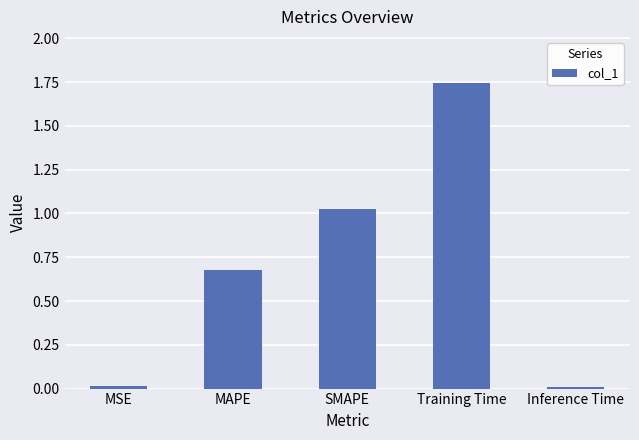

Which has a higher value, Training Time or SMAPE?

Training Time